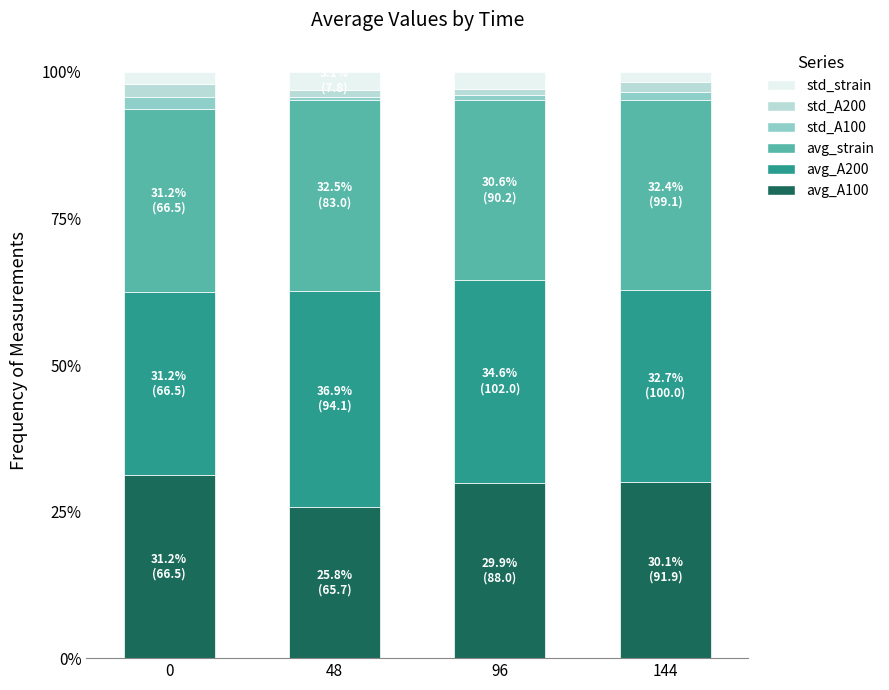

What are all the series names shown in the legend?

std_strain, std_A200, std_A100, avg_strain, avg_A200, avg_A100